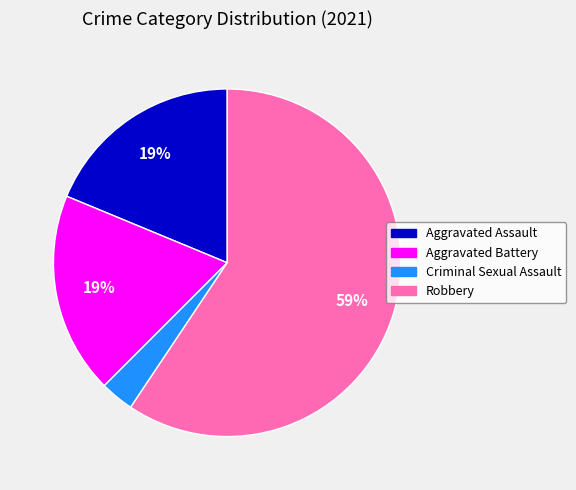

Is Robbery the majority of the pie?

Yes